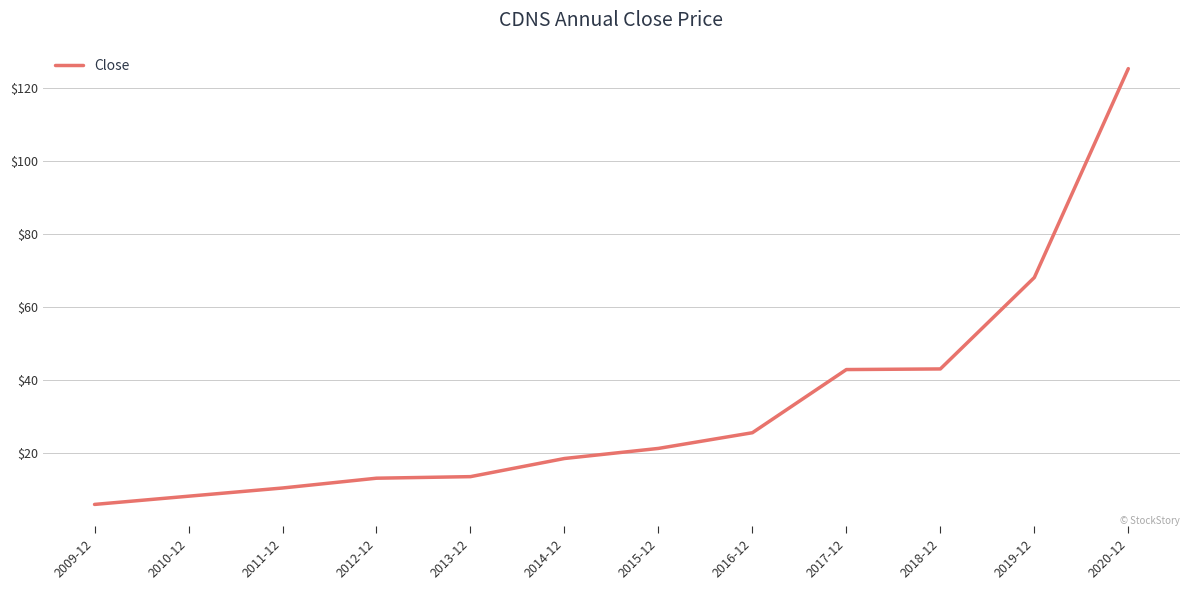

What is the maximum value shown in the chart?

125.4